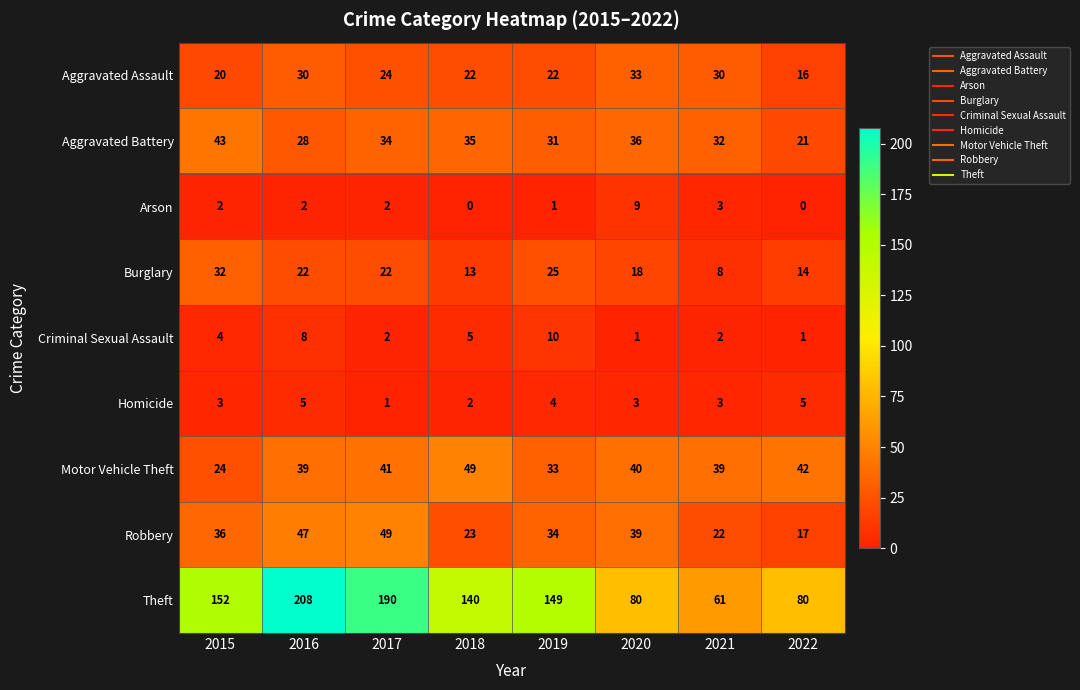

At how many categories does at least one series exceed 94?

5